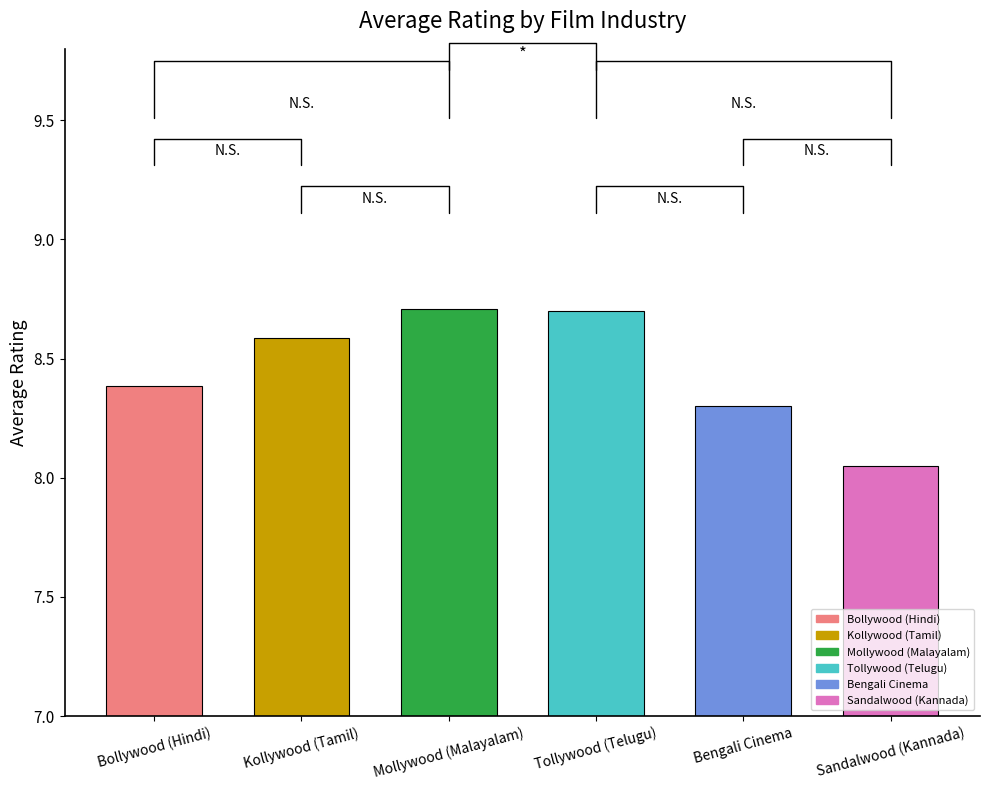

What is the greatest value displayed?

8.7